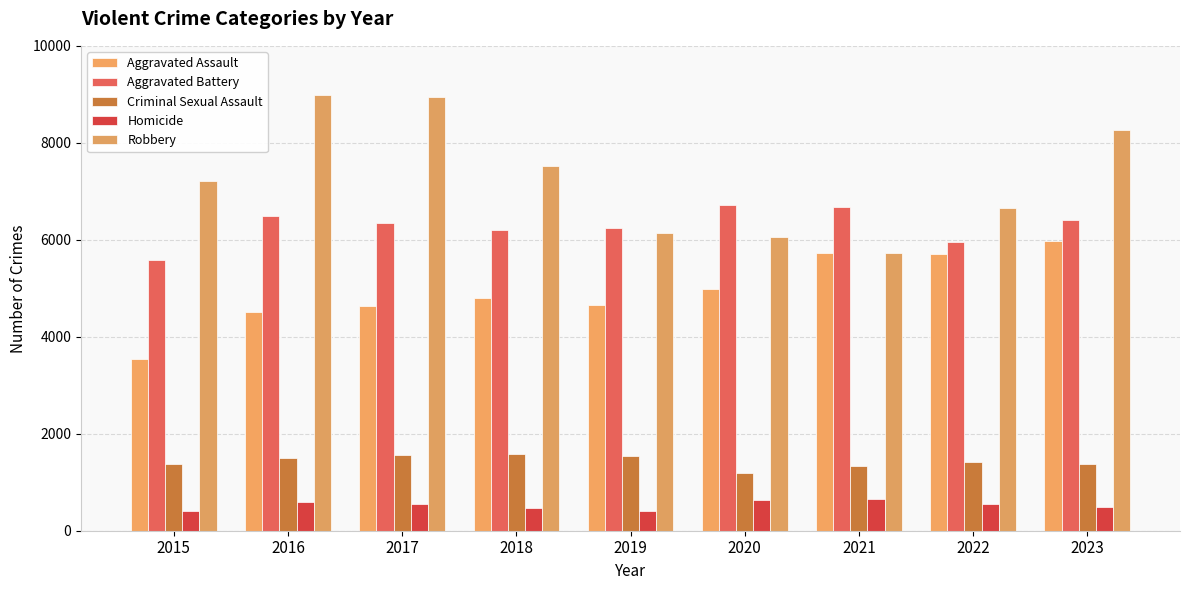

List the labels in order of Aggravated Battery value, largest first.

2020, 2021, 2016, 2023, 2017, 2019, 2018, 2022, 2015